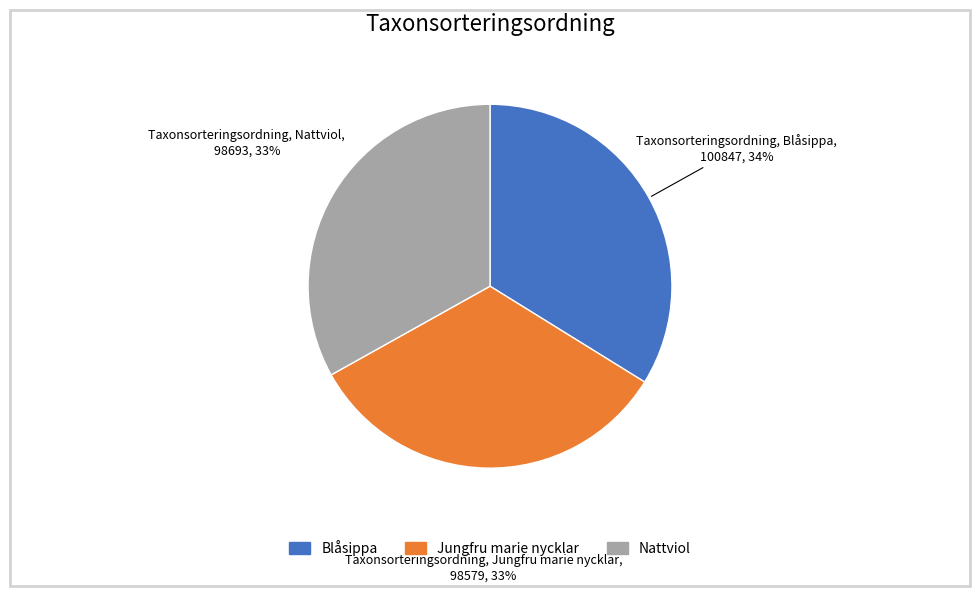

To the nearest percent, what portion does Blåsippa represent?

34%